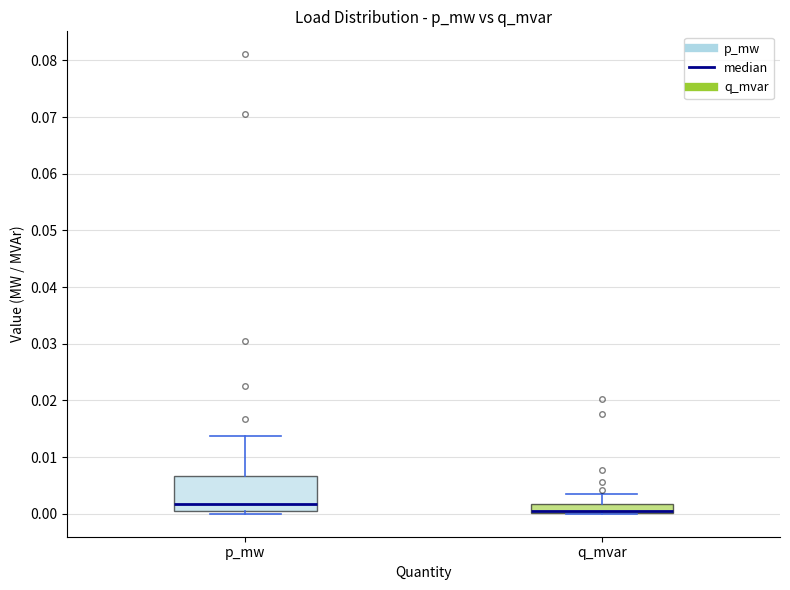

Where is the upper edge of the box for q_mvar on the y-axis? The values are not printed on the chart, so give them approximately, as read against the axis.

0.002